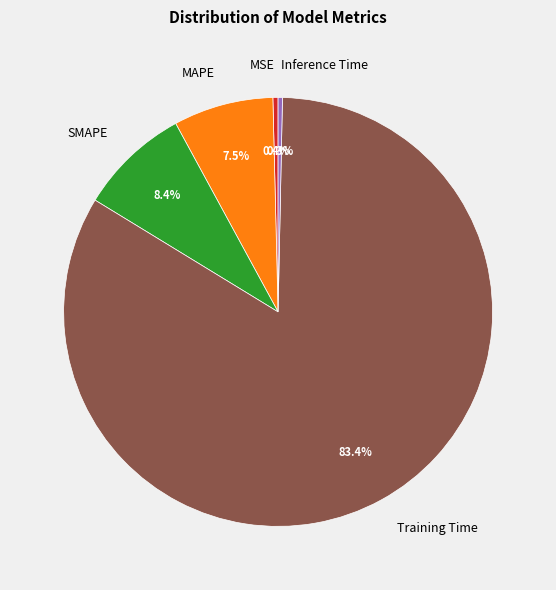

What is the largest slice in the pie chart?

Training Time